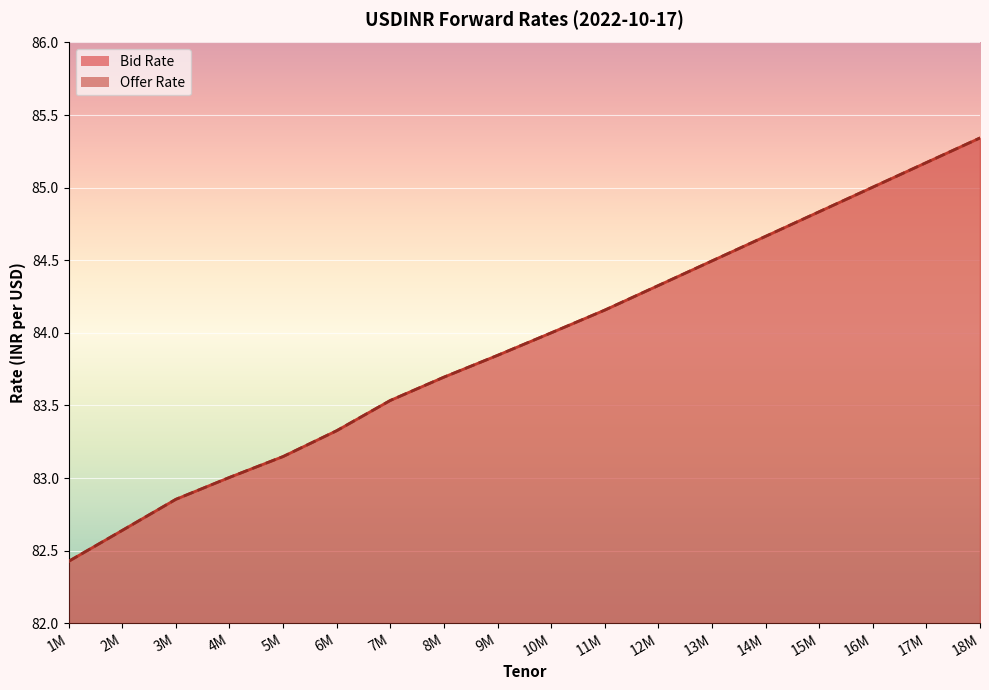

At which label does Offer Rate reach its peak?

18M